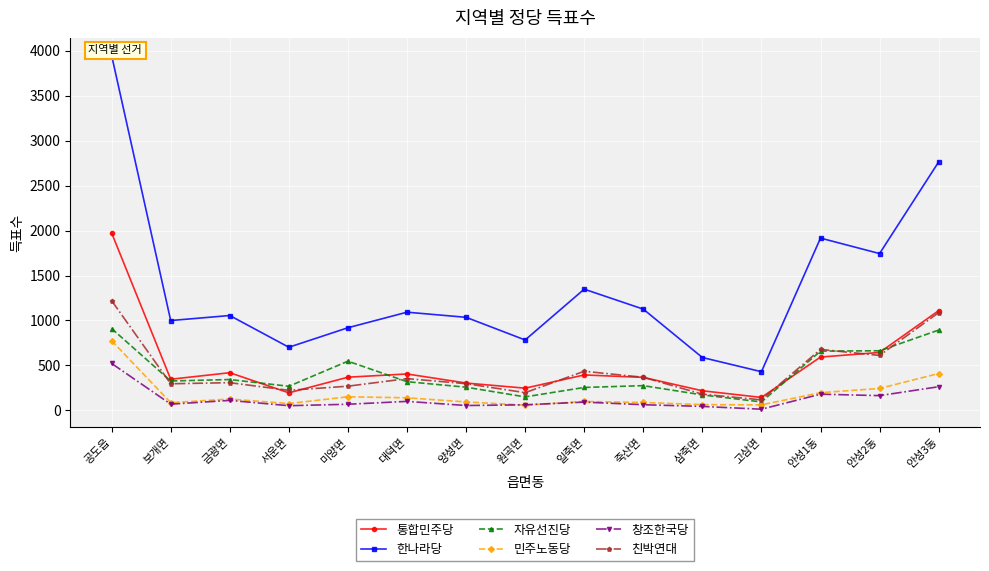

What is the minimum value shown in the chart?

13